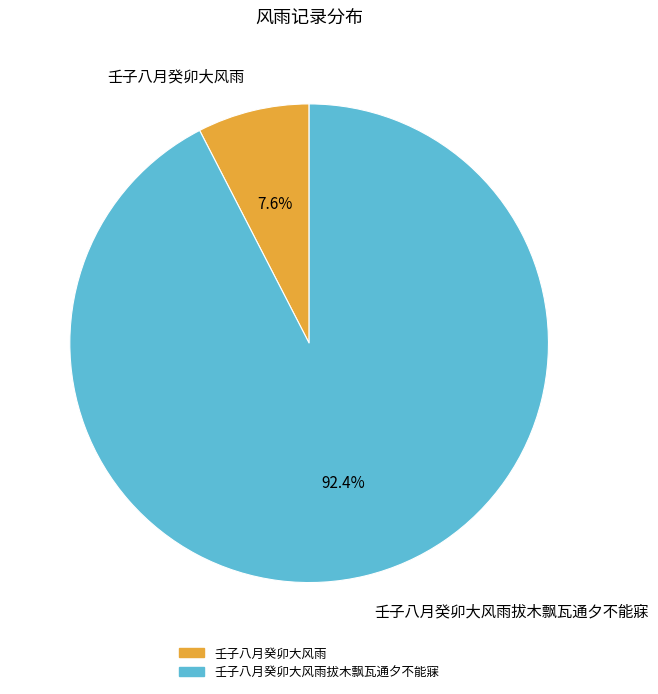

True or false: 壬子八月癸卯大风雨拔木飘瓦通夕不能寐 accounts for 85% of the total.

False